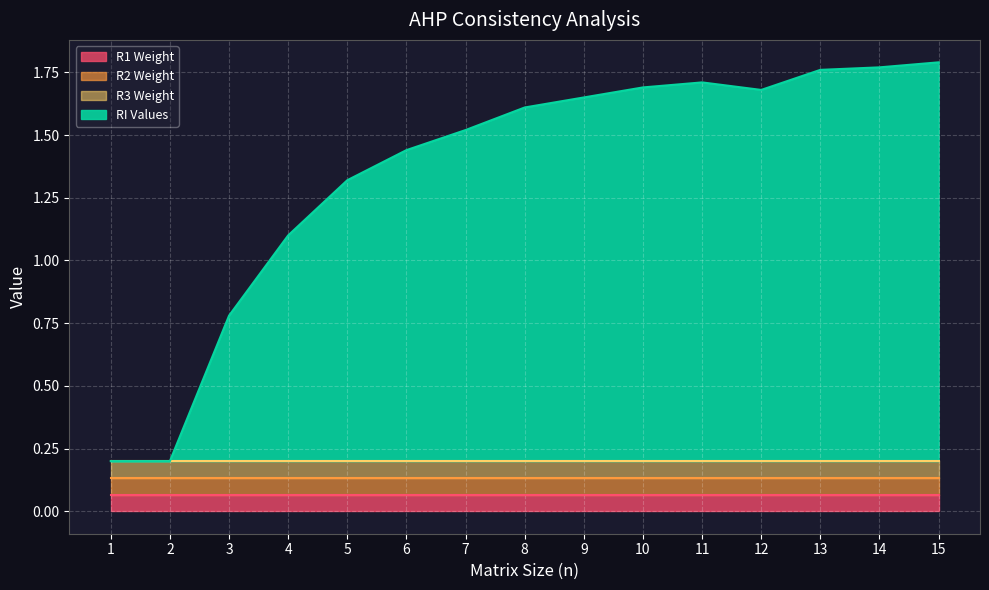

True or false: R1 and R2 intersect in this chart.

False